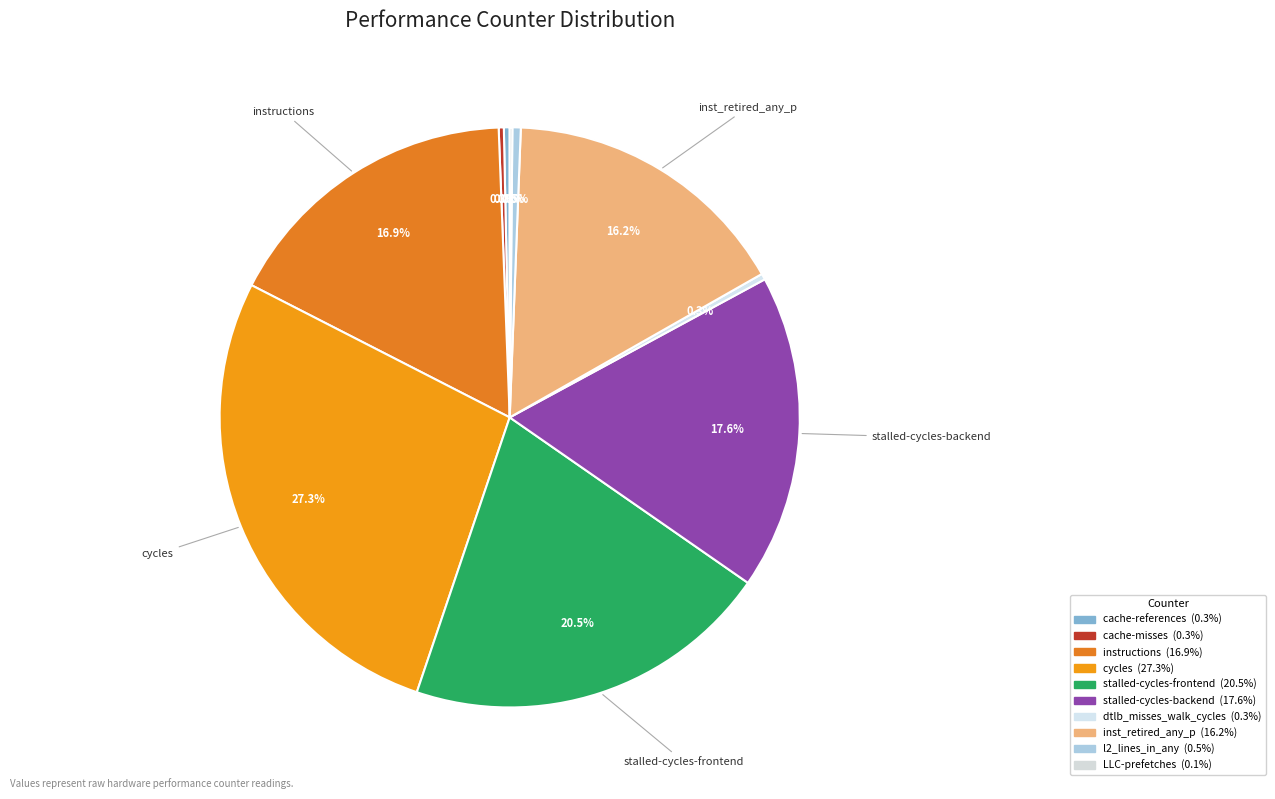

What percentage is the cycles slice, to the nearest percent?

27%